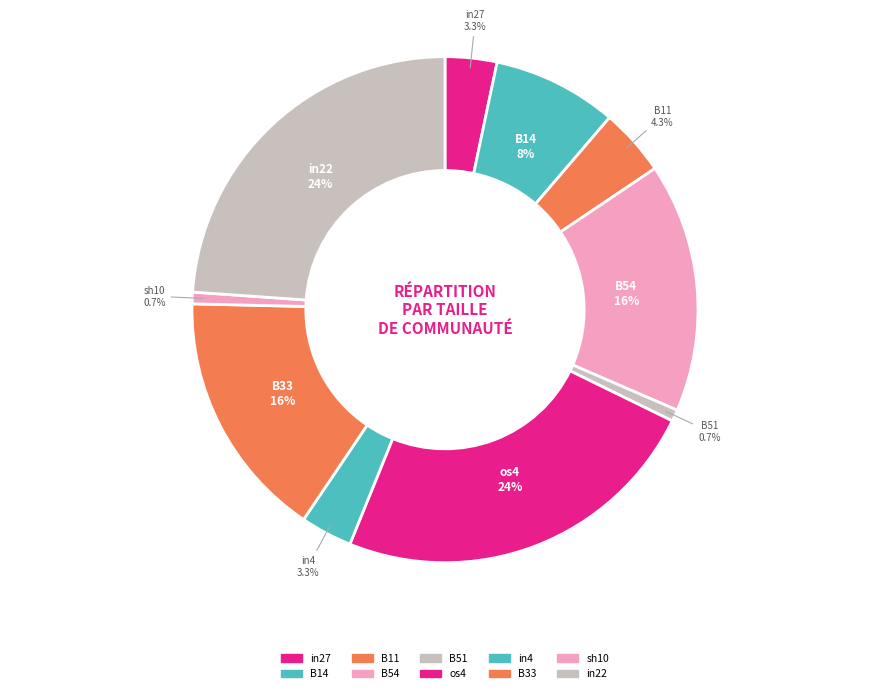

How many slices are in this pie chart?

10